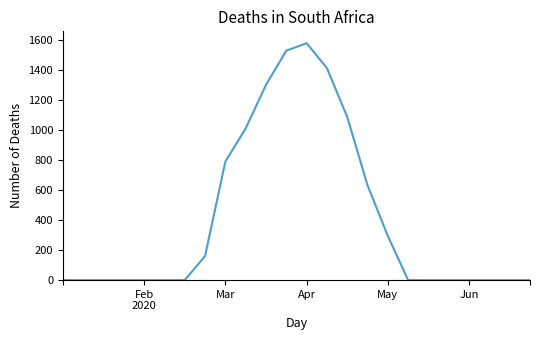

What is the difference between the maximum and minimum values?

1582.1